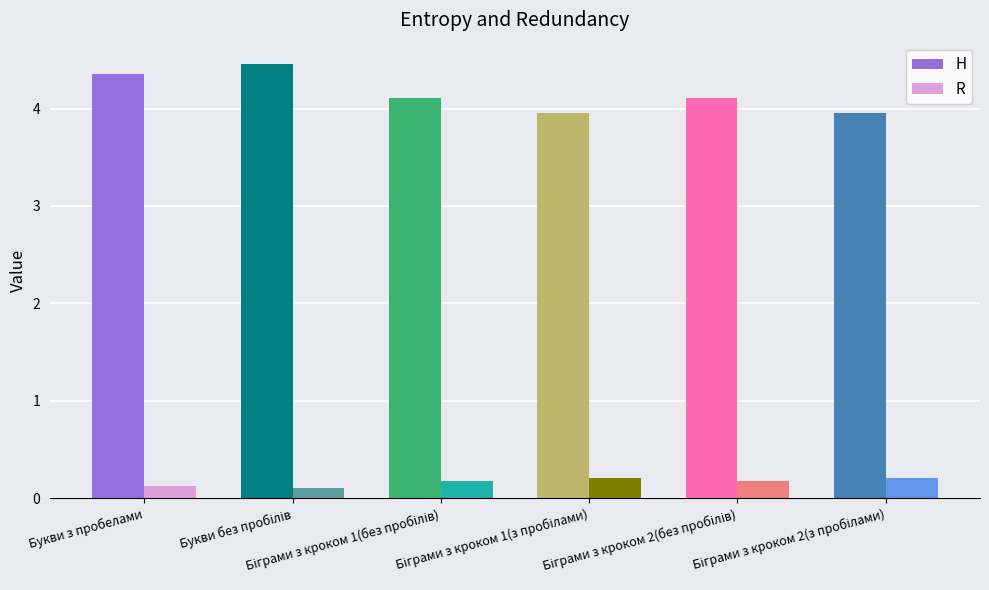

How many R values are between 0 and 1?

6